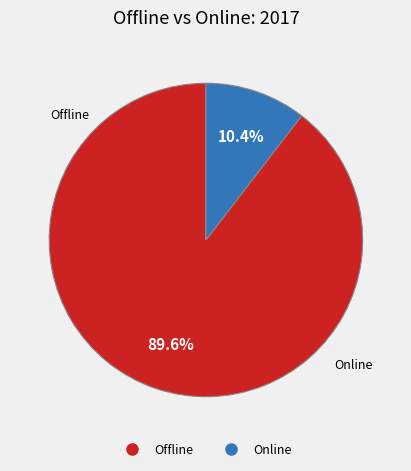

What is the ratio of the value at Offline to the value at Online?

8.6